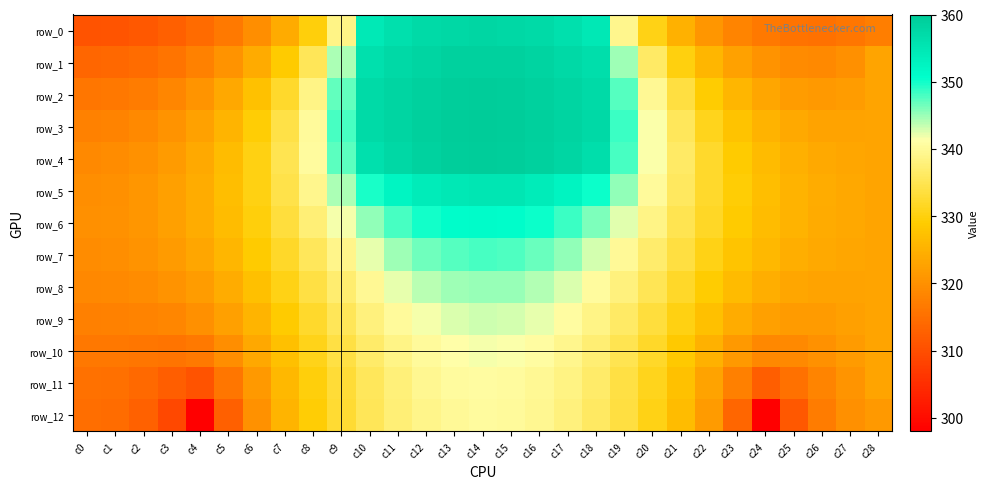

Read the row_4 value at c14.

359.6